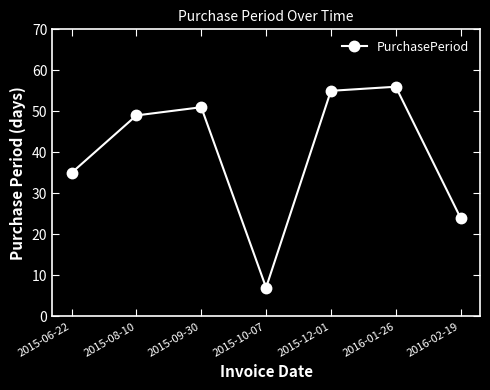

Reading left to right, list all the values displayed in this chart.

35	49	51	7	55	56	24